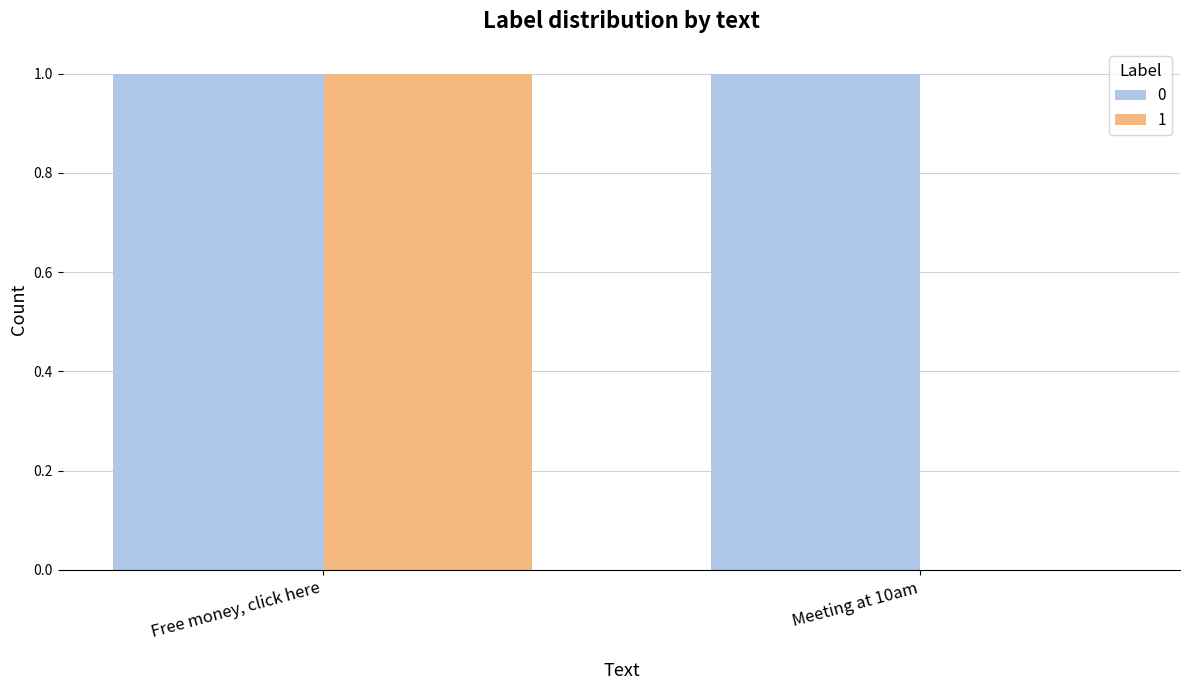

Is the value of 0 at Free money, click here greater than the value of 1 at Meeting at 10am?

Yes